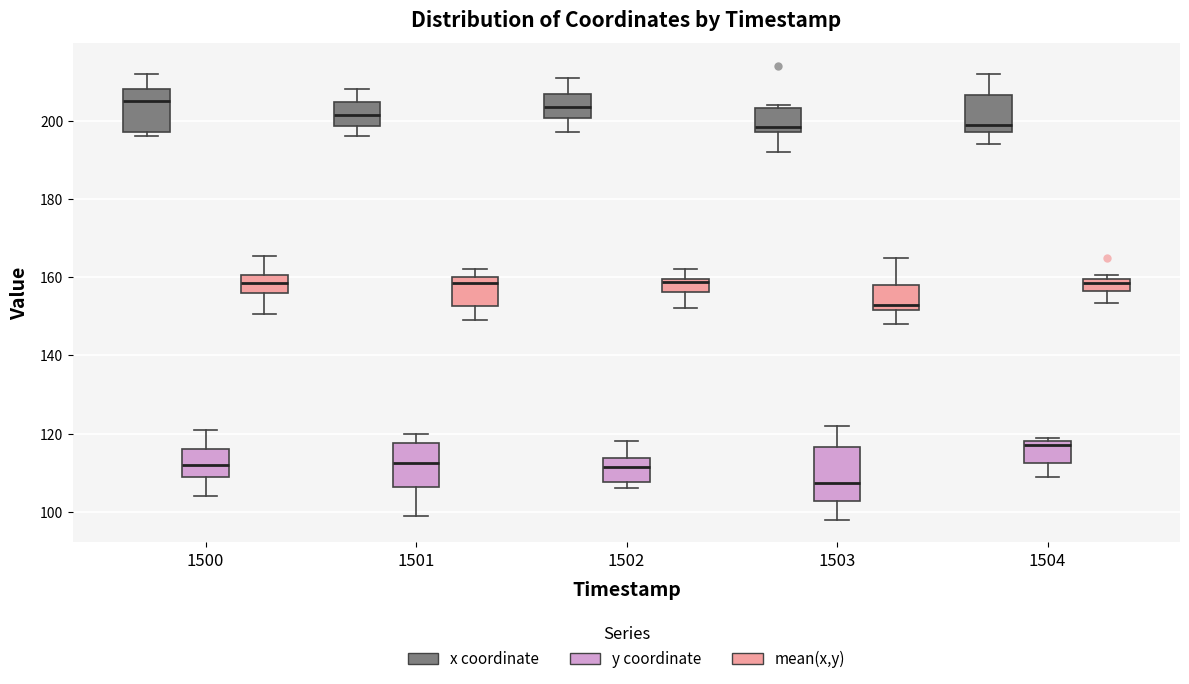

Comparing the boxes themselves (not the whiskers), which one is the tallest?

1503 (y coordinate)